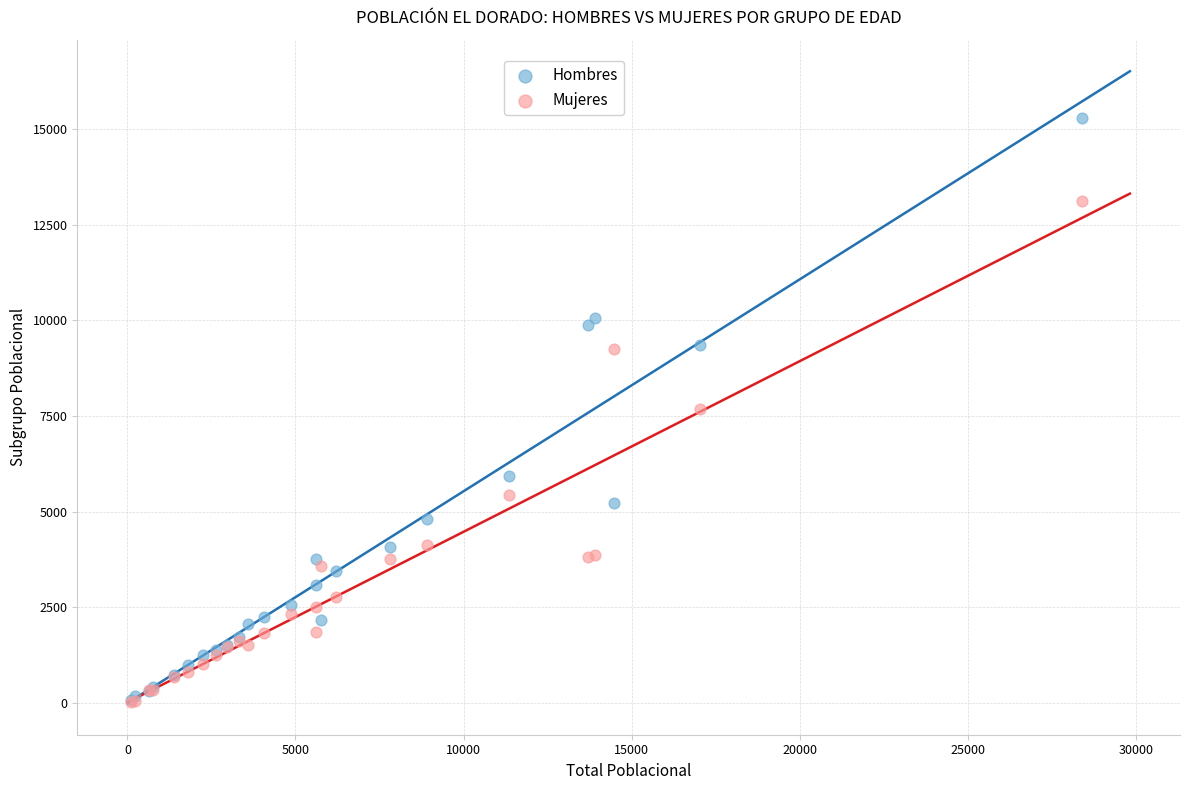

In the Mujeres series, what Y value is closest to 6571?

7682